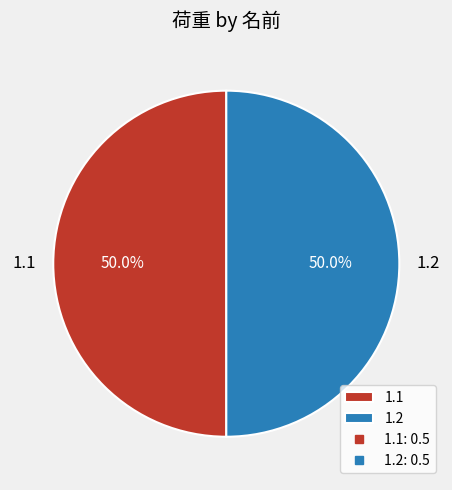

Combined, what portion of the pie is 1.2 and 1.1?

100.0%